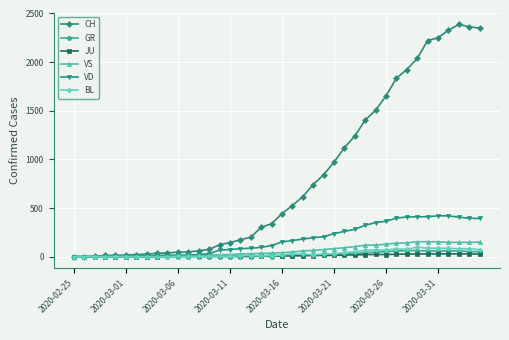

What is the sum of all VD values?

7030